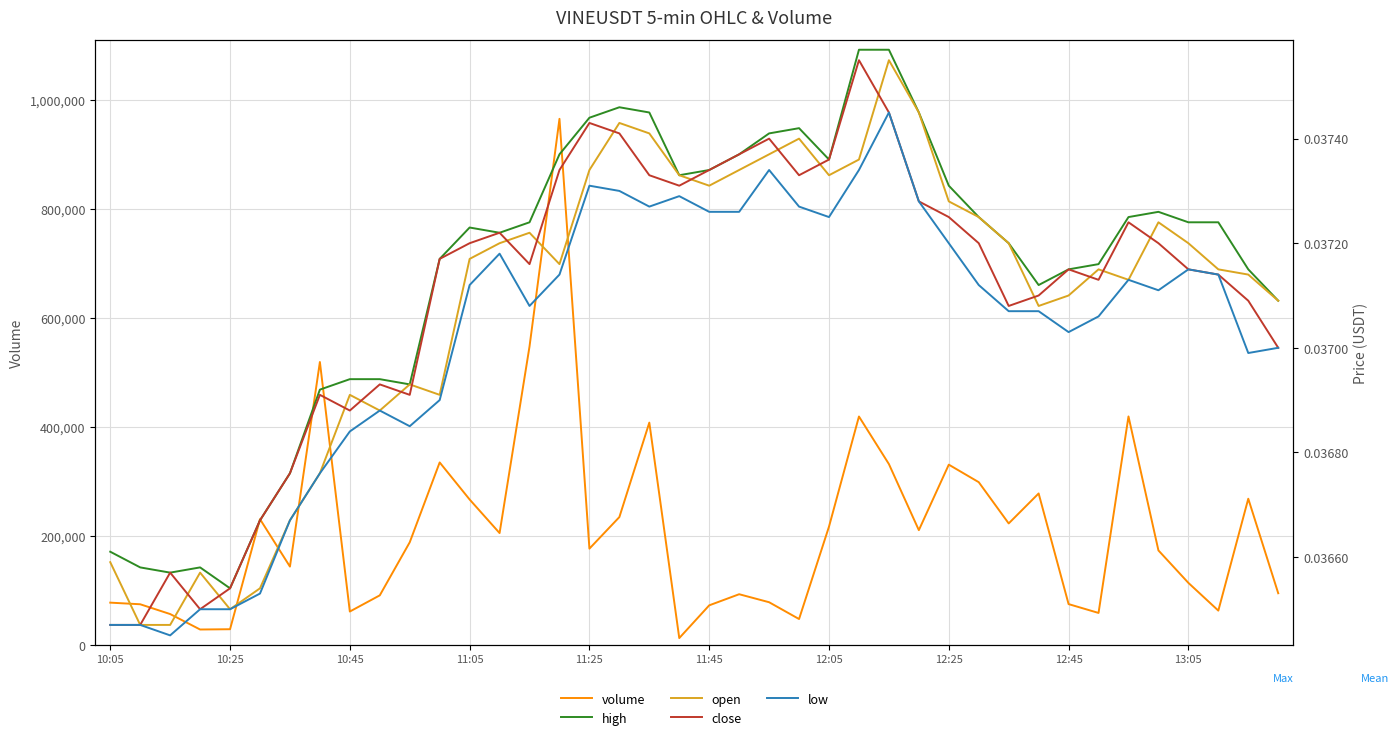

Which series changed the most between 11:25 and 11?

volume